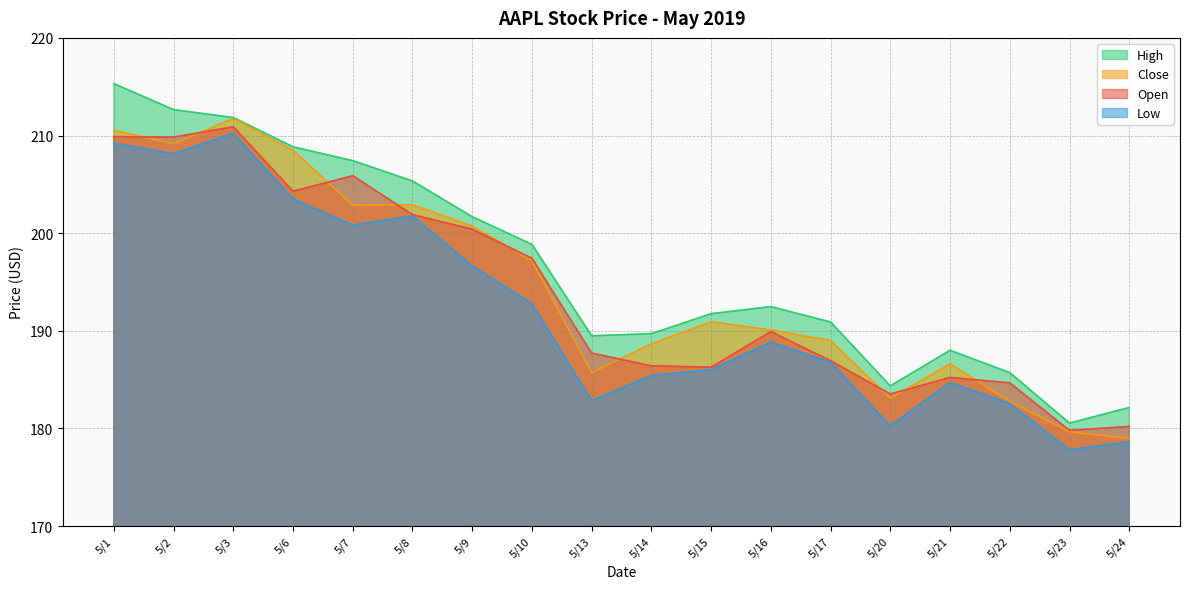

Where does the High series first go above 192?

5/1